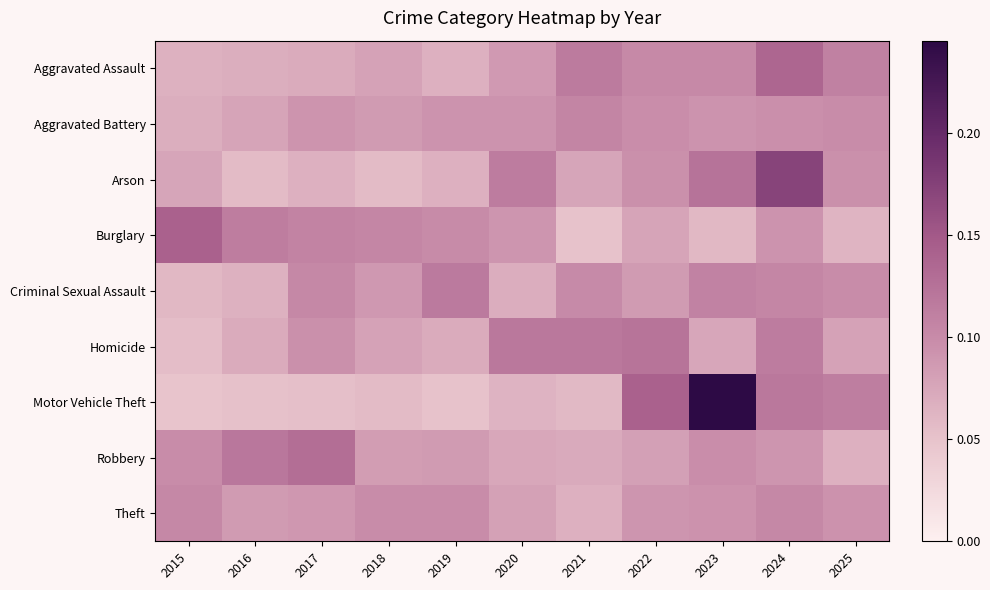

At how many categories does at least one series exceed 0?

11